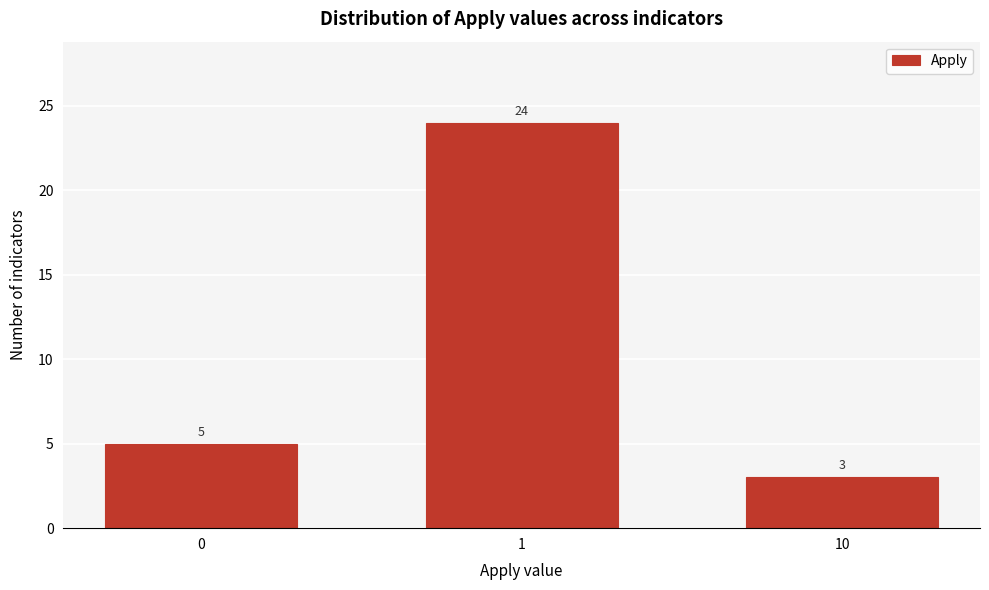

Reading left to right, transcribe all the data shown in this chart.

5	24	3